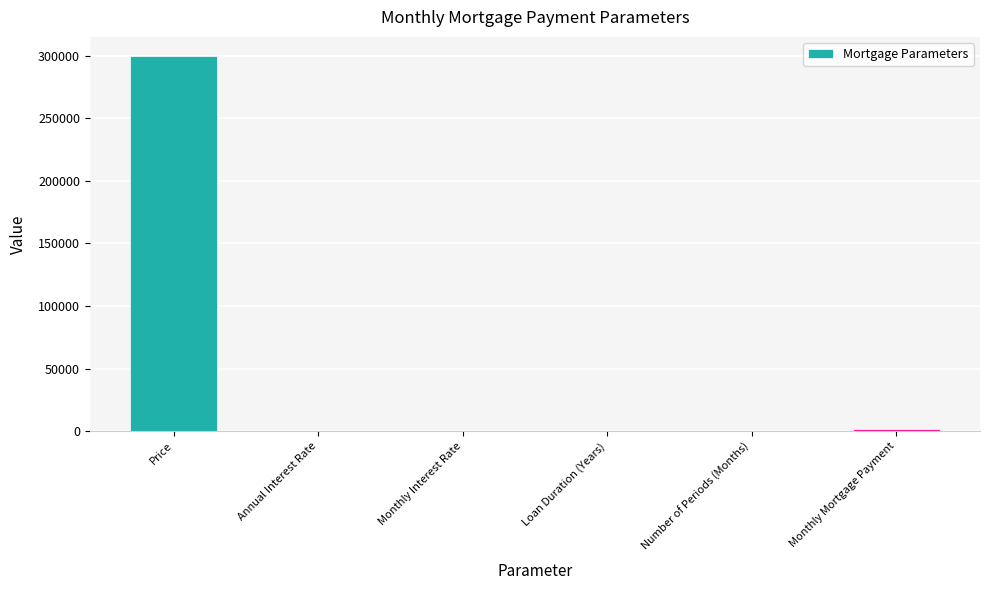

True or false: the data shows 0.0 at Monthly Interest Rate.

True